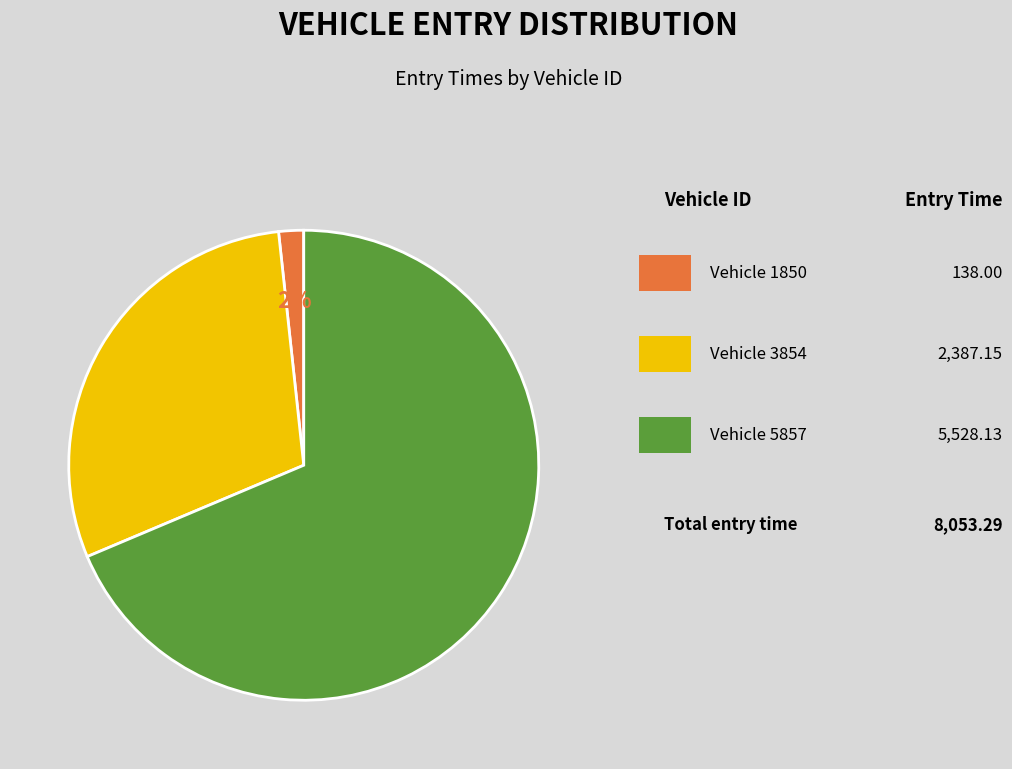

Is there a majority slice in this chart?

Yes